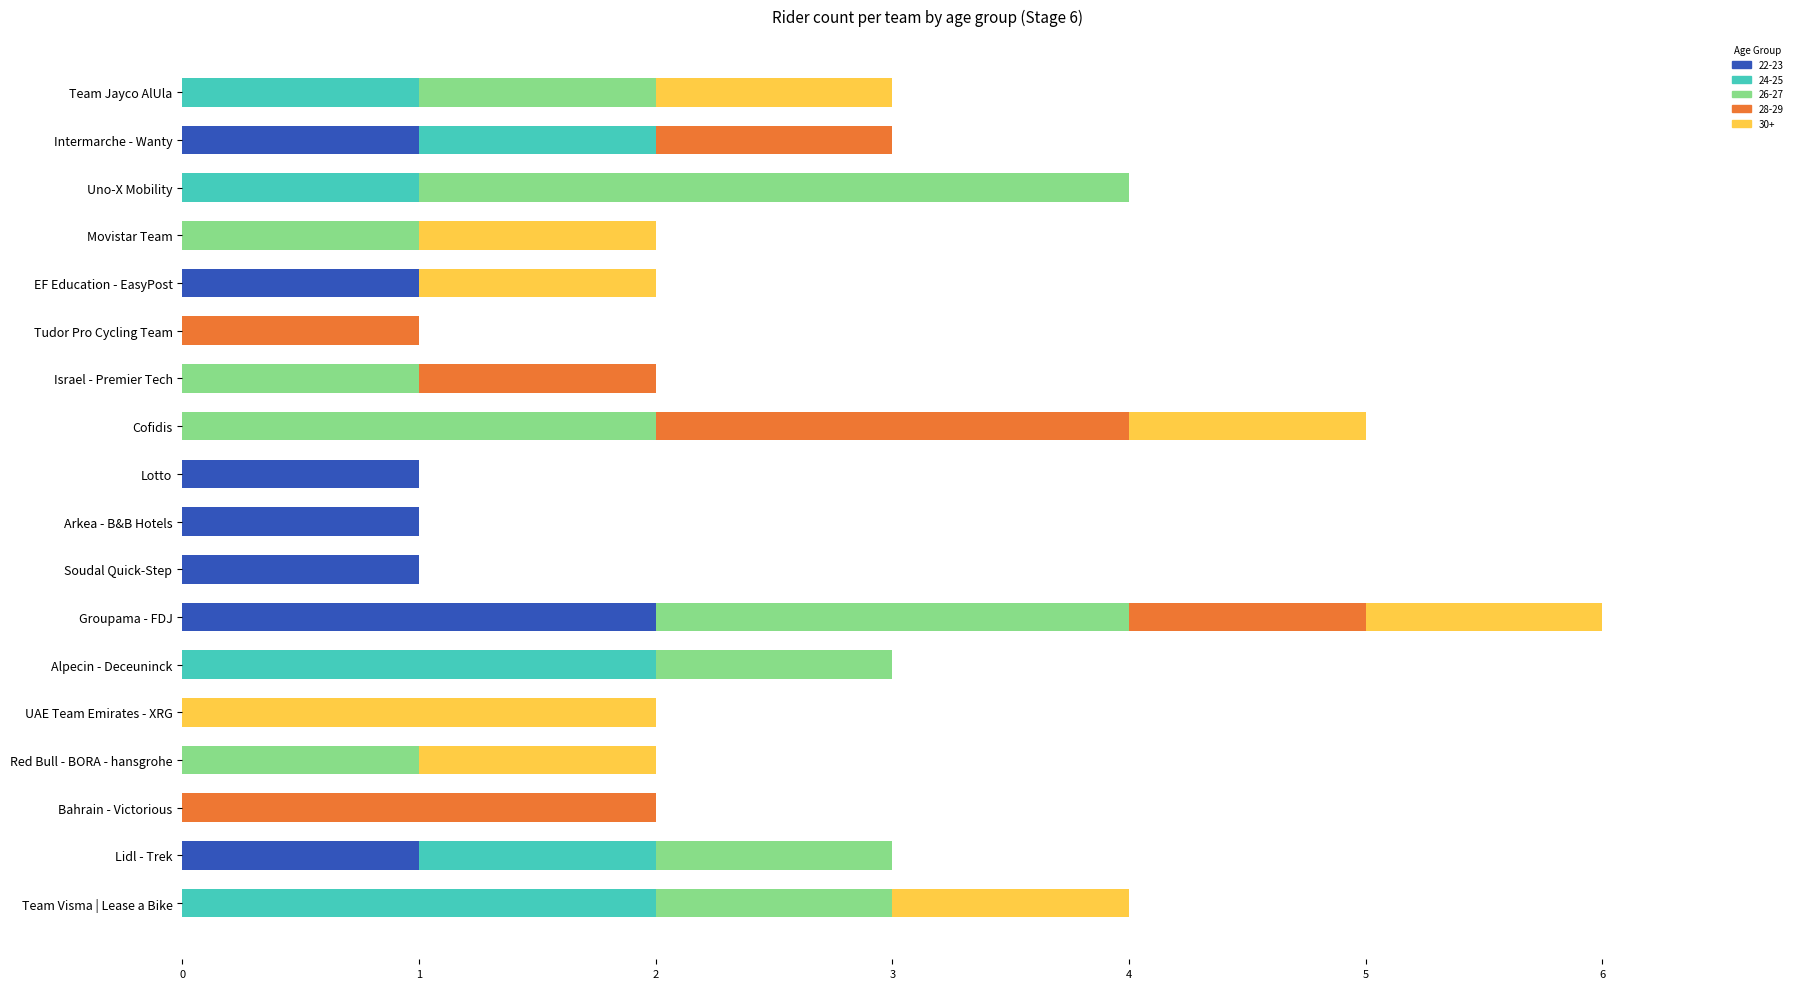

The 22-23 series shows 1 at Israel - Premier Tech. True or false?

False